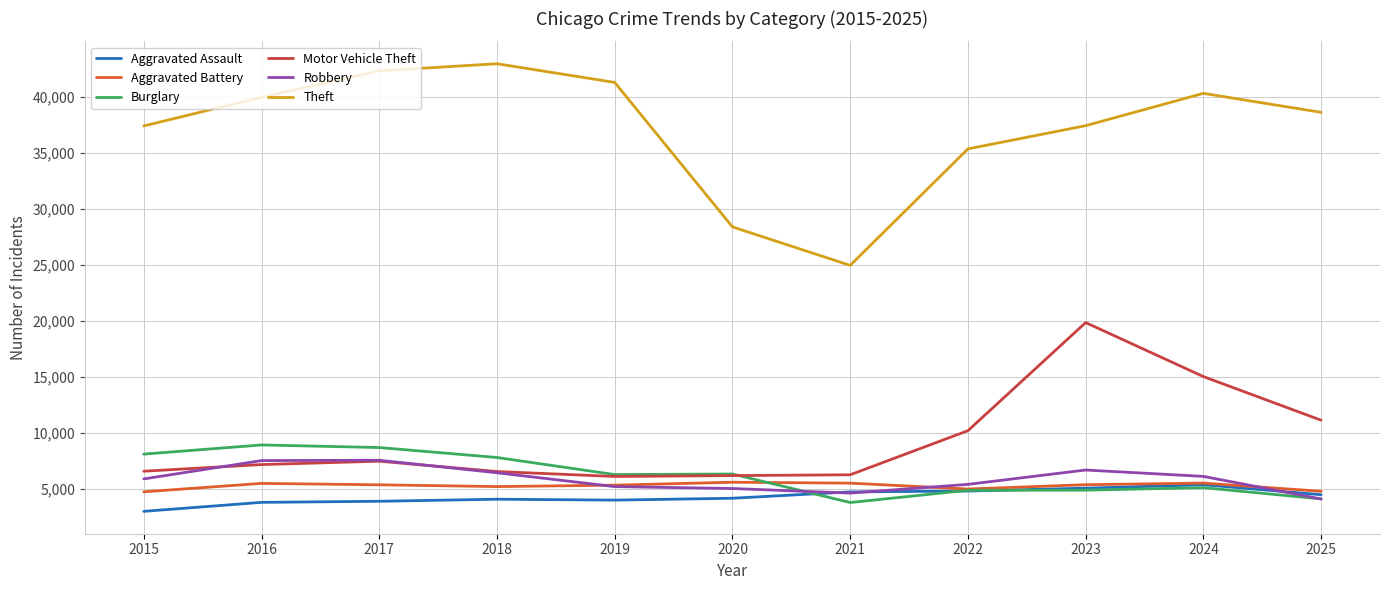

What is the minimum value for Robbery?

4102